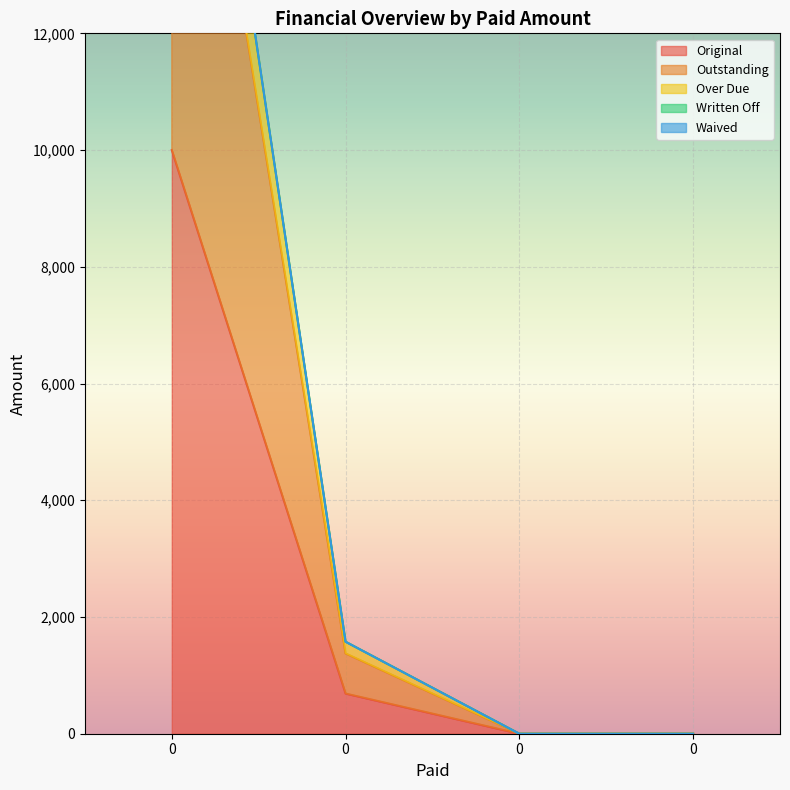

True or false: Original and Outstanding cross at least once.

False